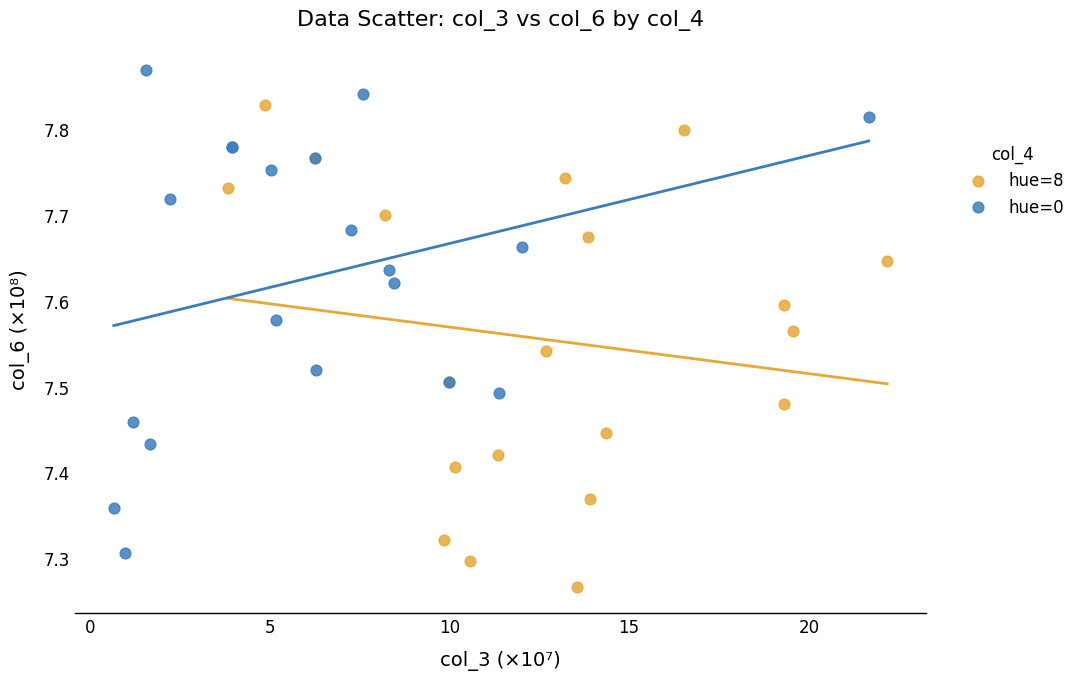

Which series reaches the minimum Y coordinate?

hue=8